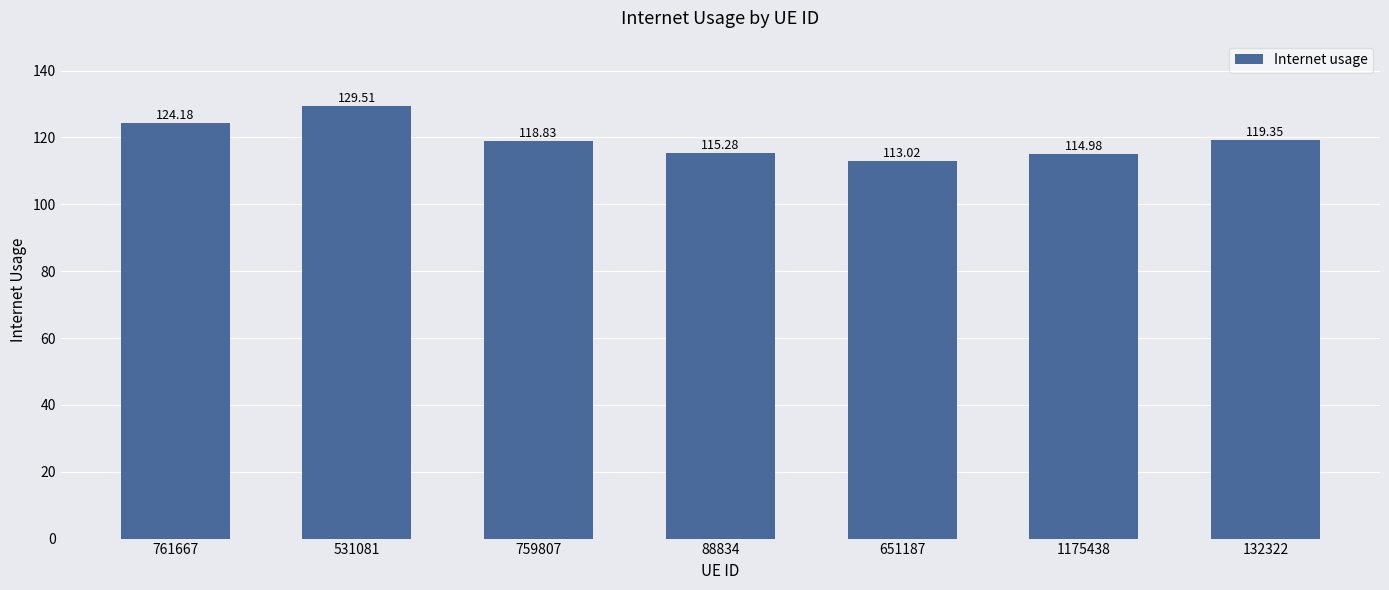

What is the change in value from 759807 to 1175438?

-3.9